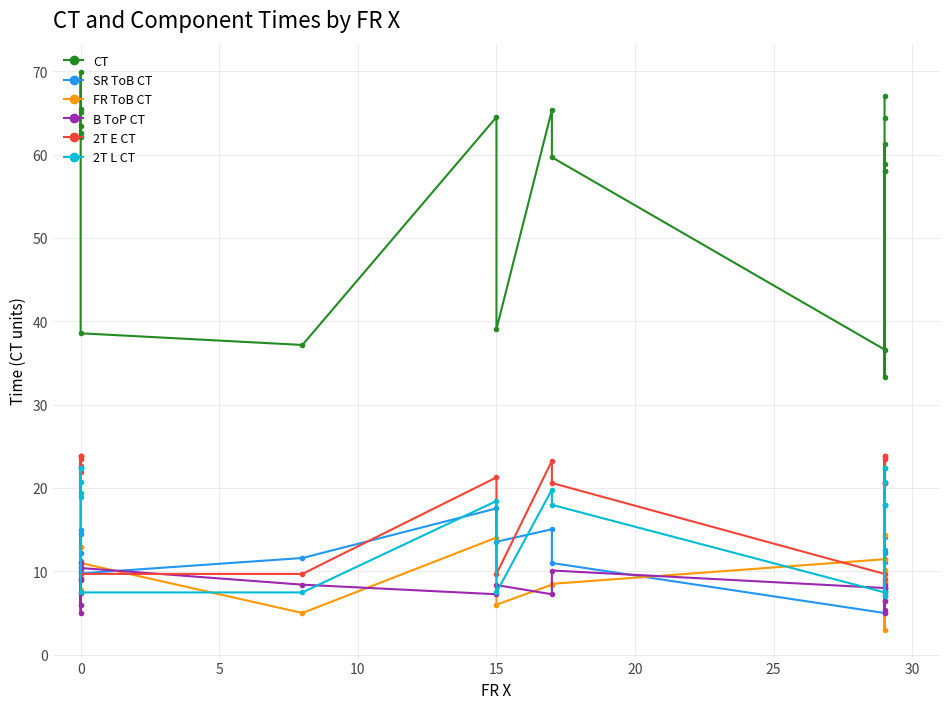

Is it true that CT equals 20.4 at 0?

False